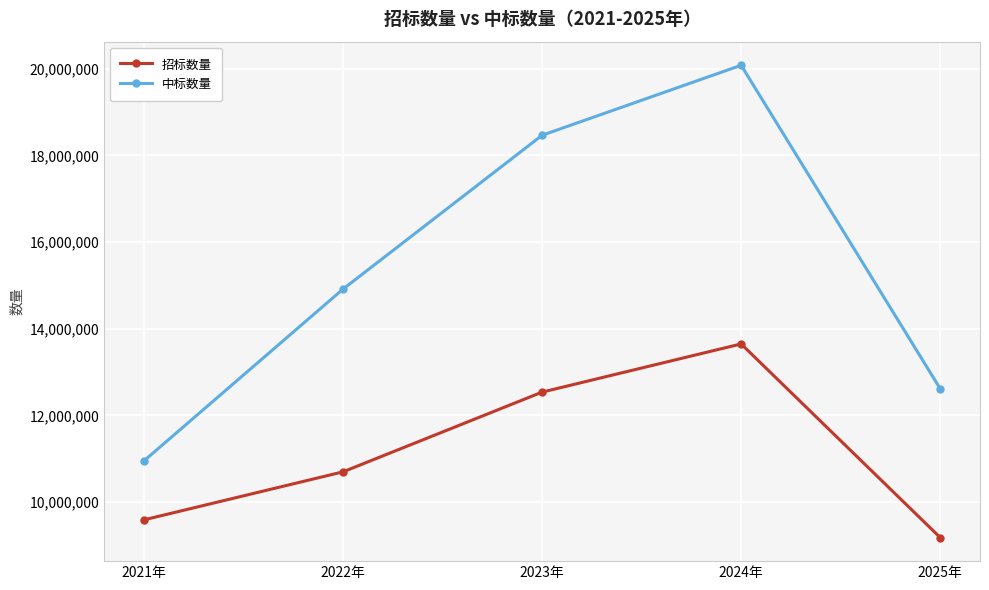

What is the sum of the 中标数量 values at 2025年 and 2022年?

27533772